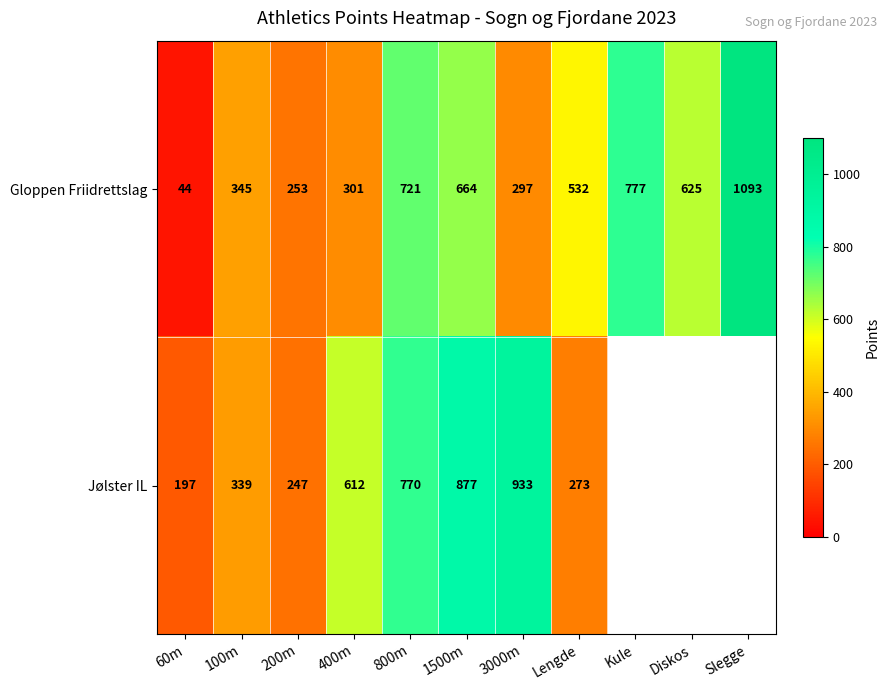

The value of Gloppen Friidrettslag at 400m is 301. True or false?

True